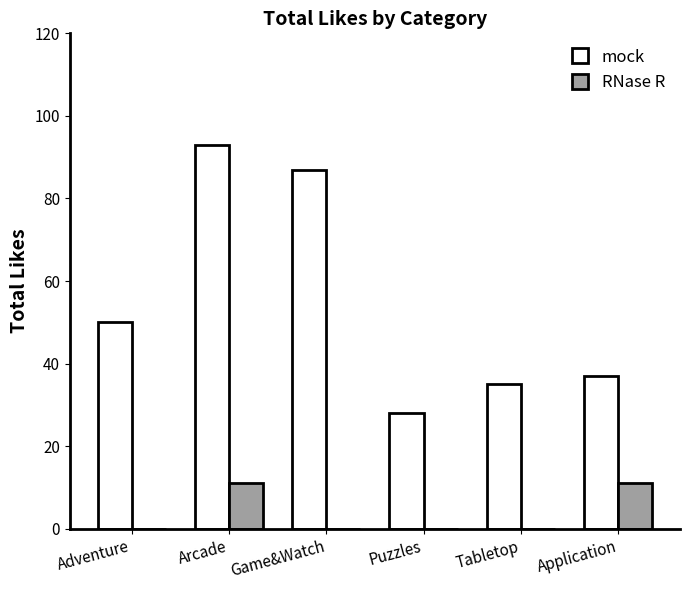

Which label corresponds to the largest value in the chart?

Arcade